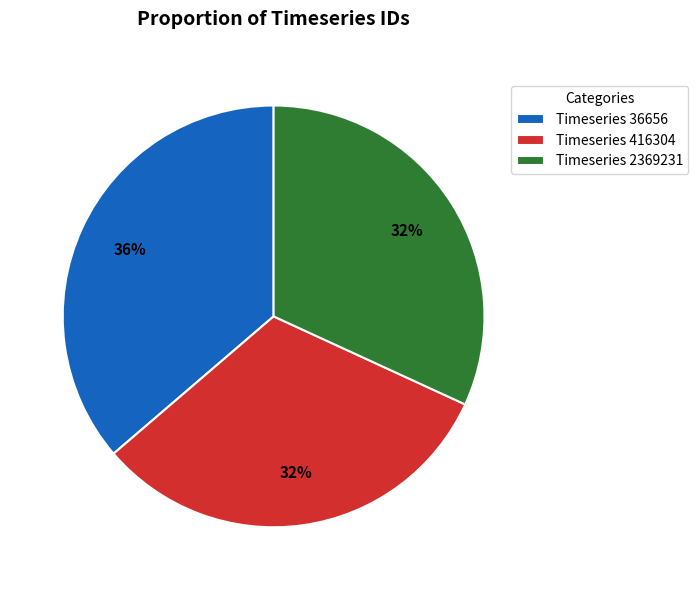

Is it true that Timeseries 36656 is 36% of the pie?

True